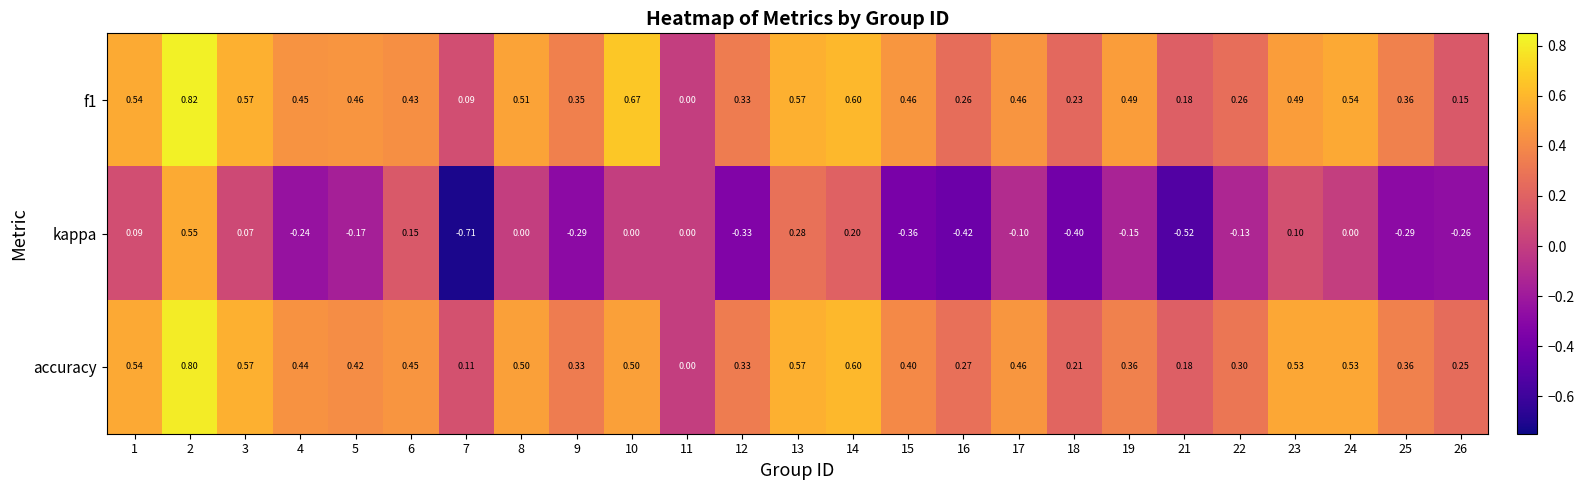

What is the spread (max minus min) of values at 24?

0.5